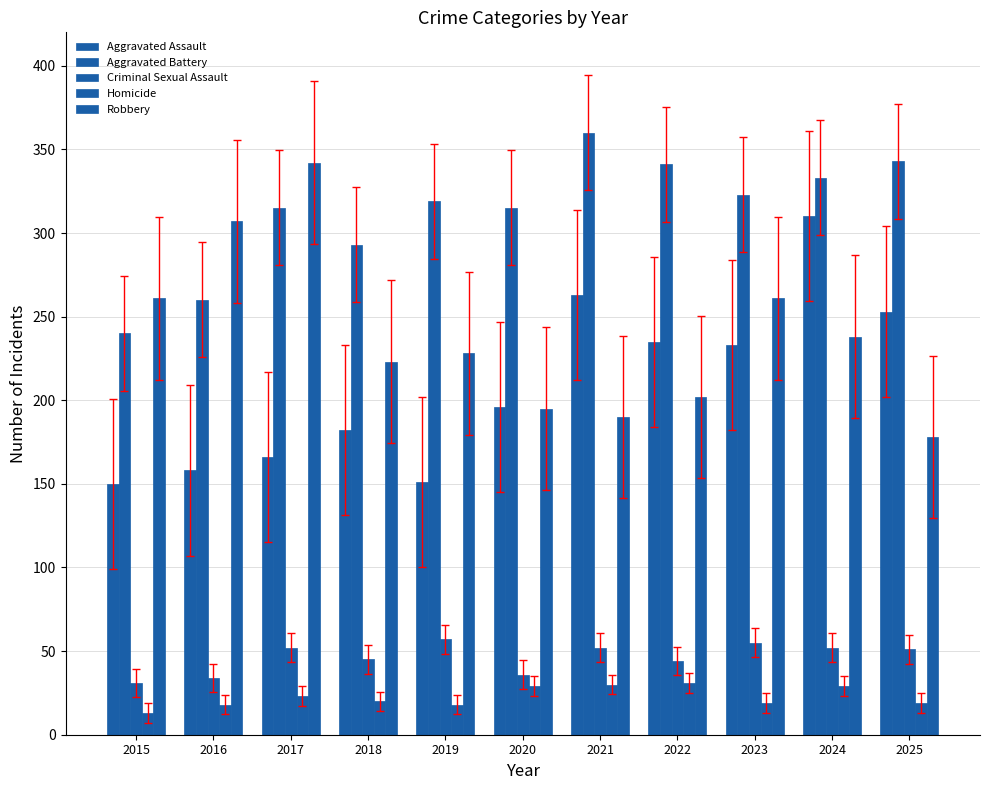

Read the Criminal Sexual Assault value at 2018, to the nearest 5.

45